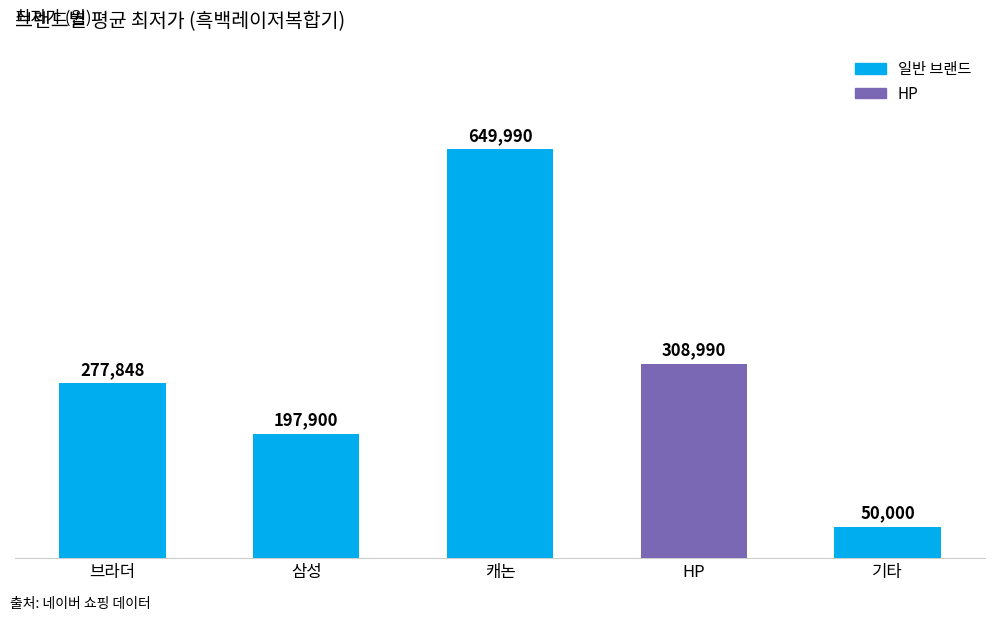

How many data points are less than 277848?

2